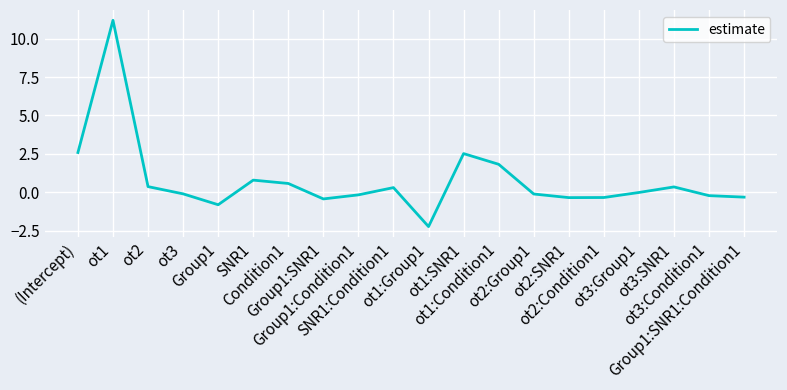

What is the difference between the maximum and minimum values?

13.4